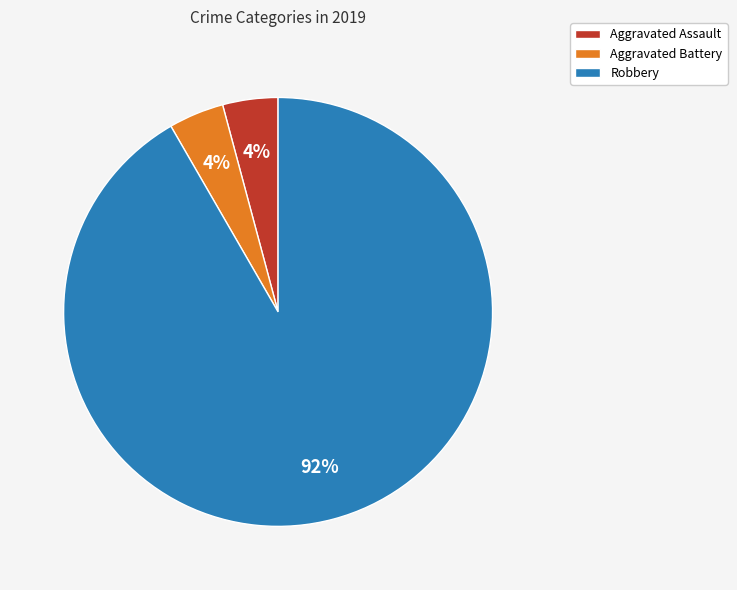

To the nearest percent, what percentage of the pie is Aggravated Assault?

4%